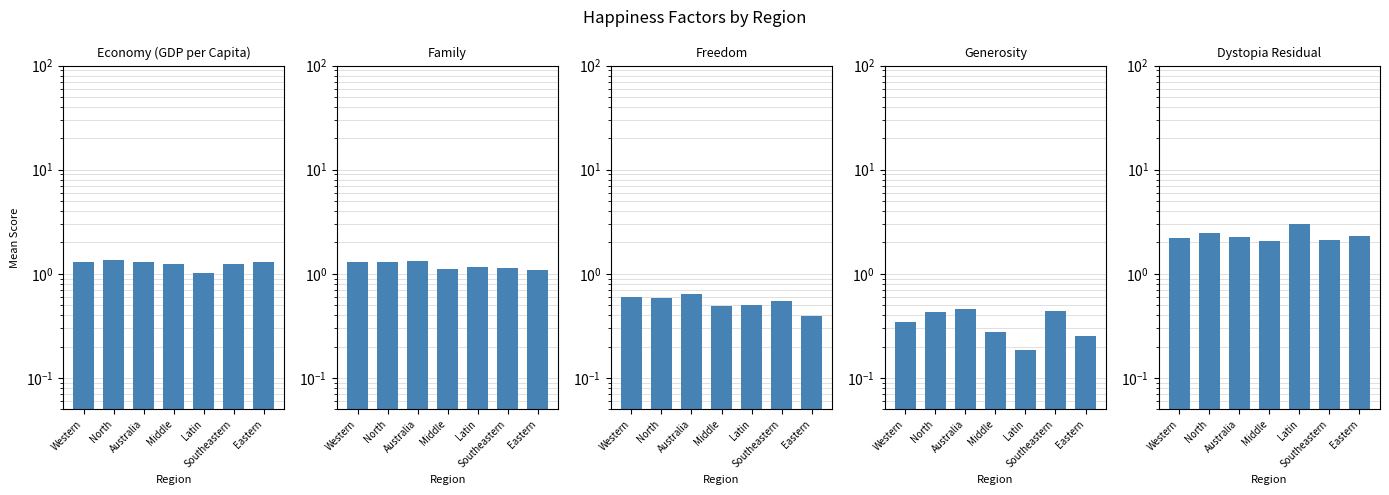

What position from the left is Eastern?

7